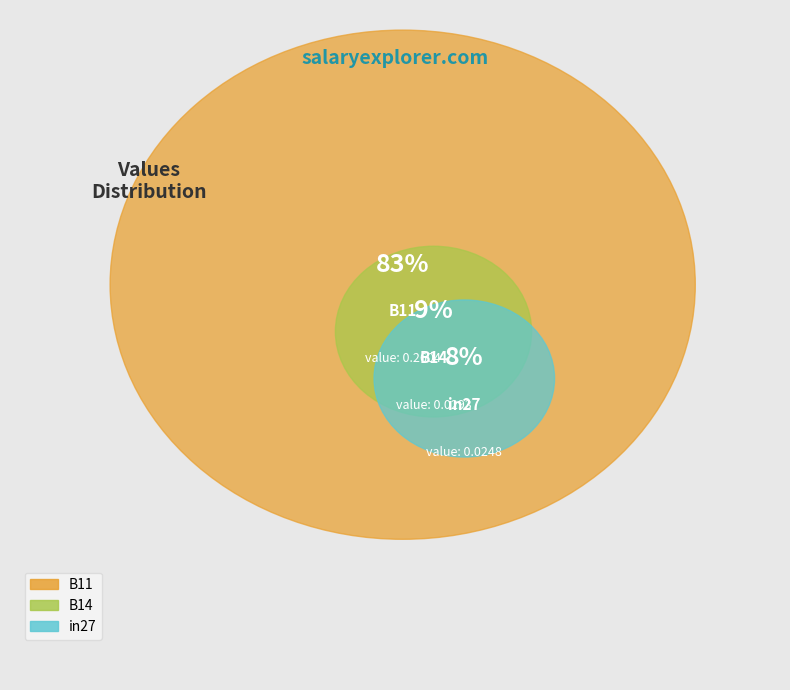

The B14 slice represents 1% of the pie. True or false?

False